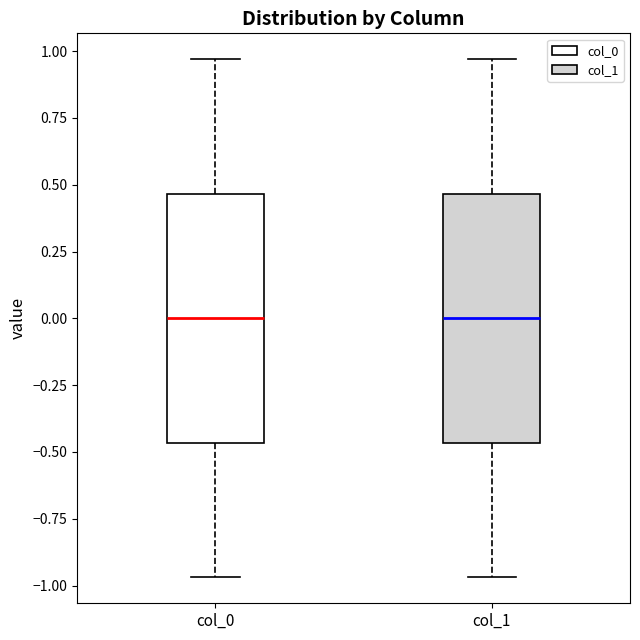

Reading left to right, read every box against the y-axis: the position of its median line, the range the box covers, and the ends of its whiskers. The values are not printed on the chart, so give them approximately, as read against the axis.

col_0: median 0.00, box -0.45 to 0.45, whiskers -0.95 to 0.95
col_1: median 0.00, box -0.45 to 0.45, whiskers -0.95 to 0.95